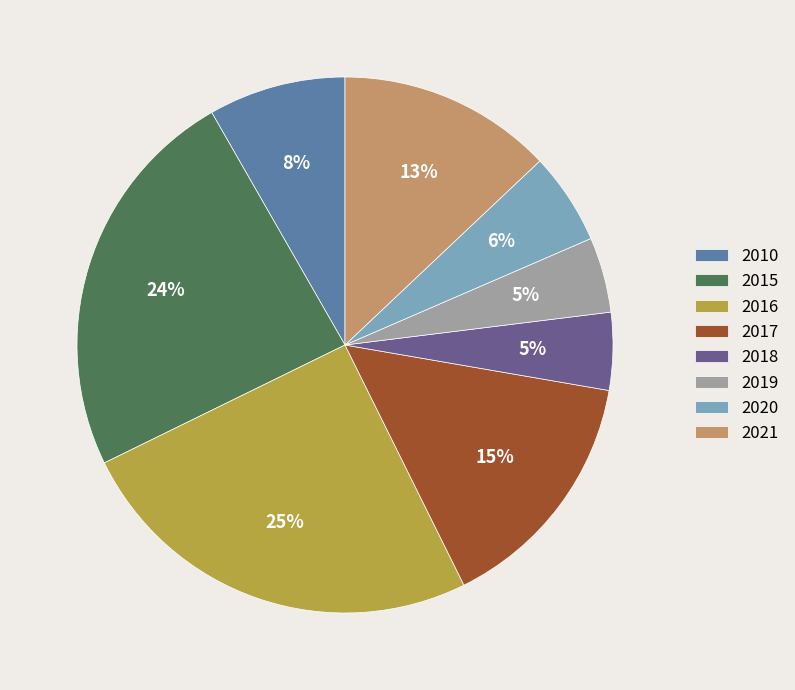

Count the number of slices in the pie.

8